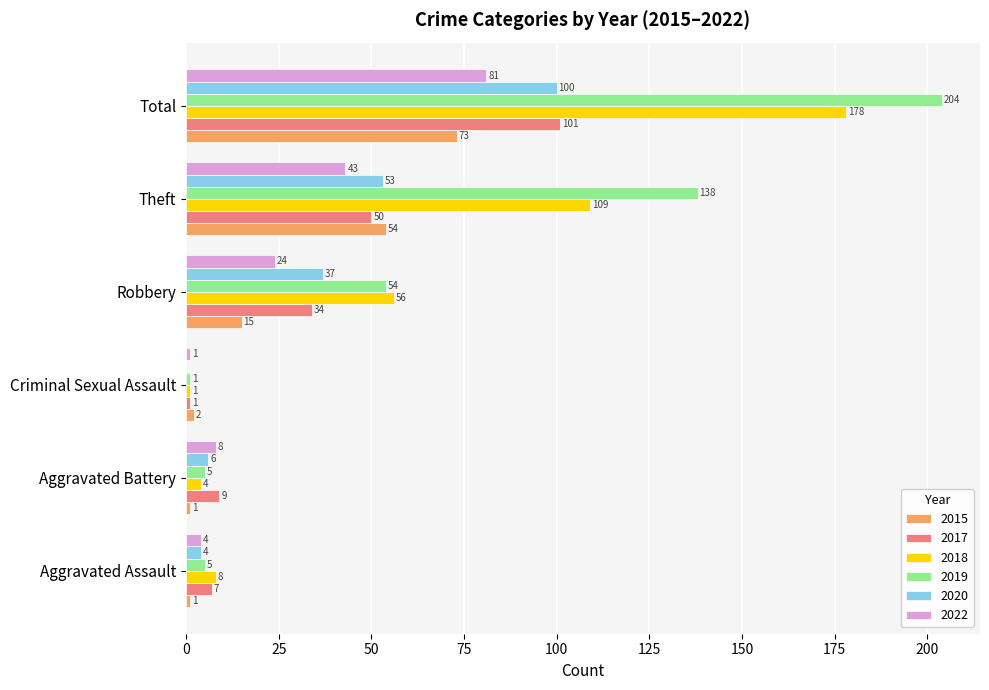

Which category has the highest value in the 2017 series?

Total